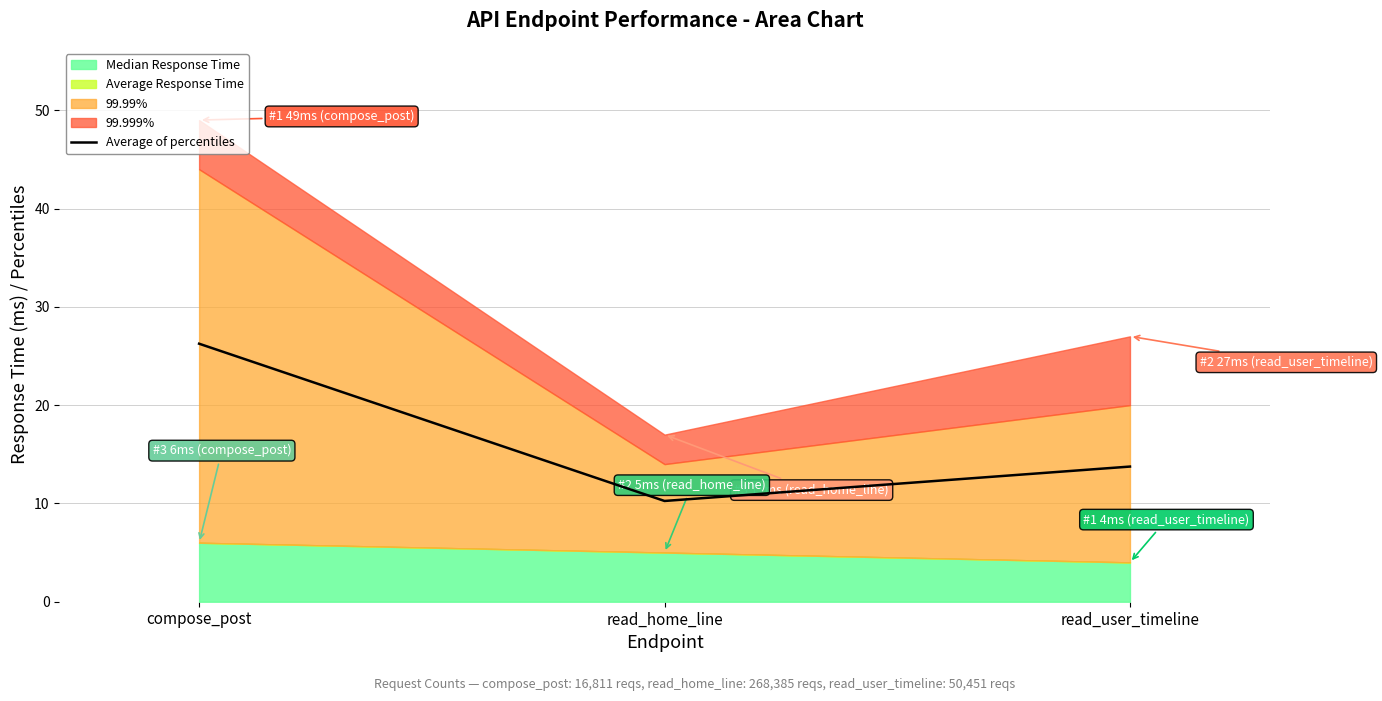

Which label corresponds to the largest value in the chart?

compose_post